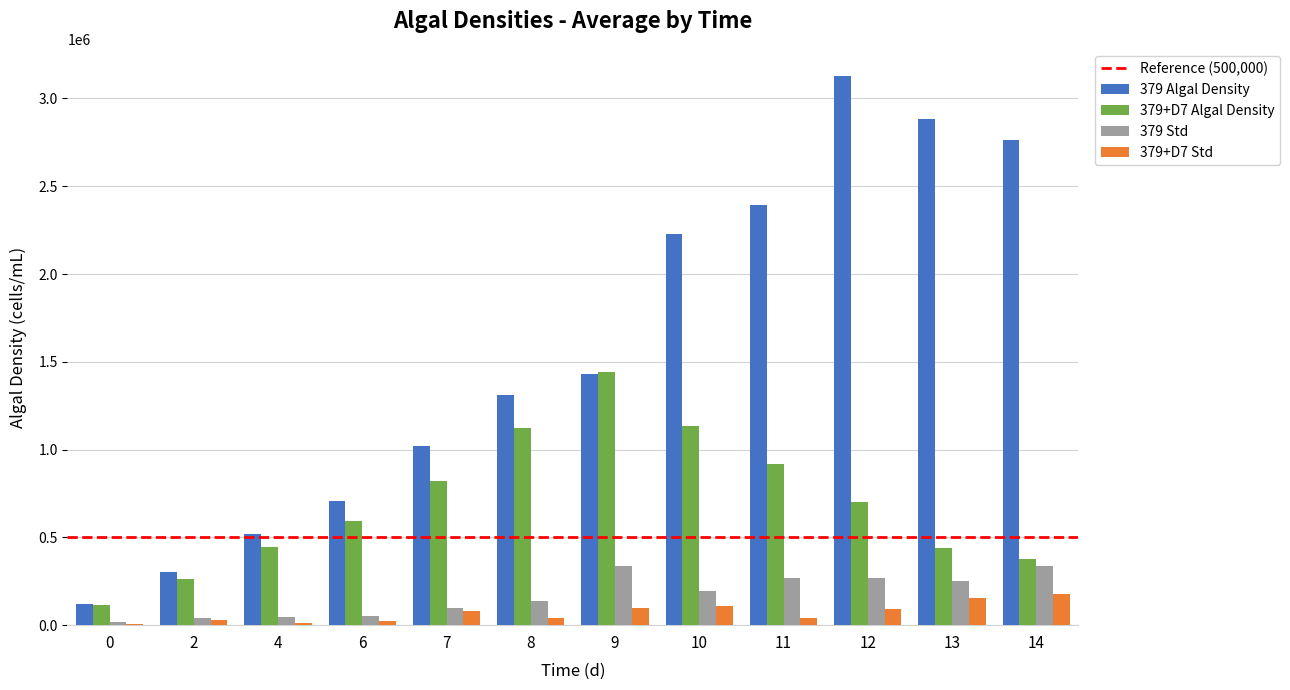

What is the total value across all series at 0?

258827.8